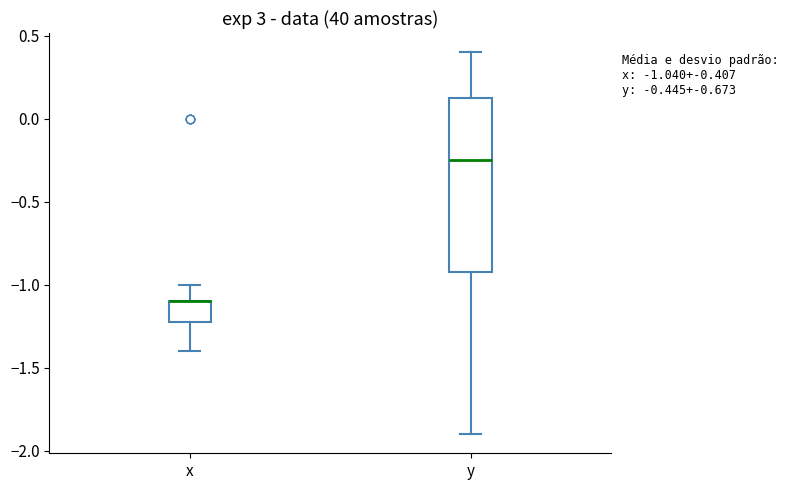

Comparing the boxes themselves (not the whiskers), which one is the tallest?

y